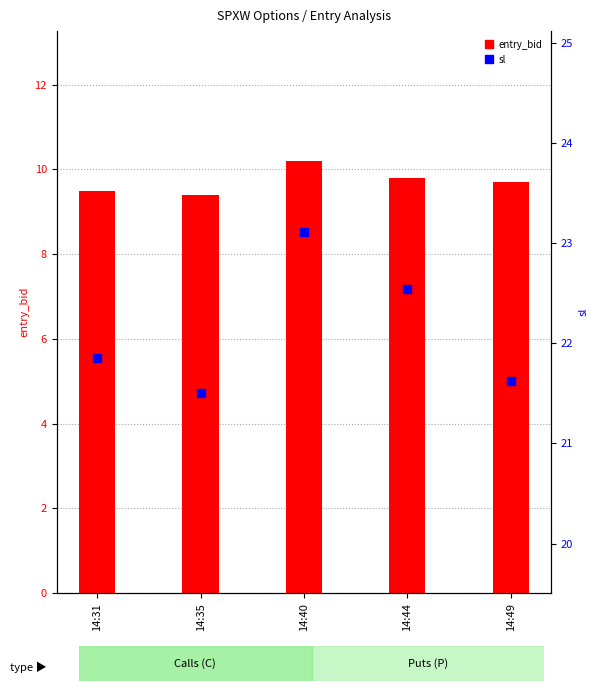

At which category is the sum across all series the highest?

14:40